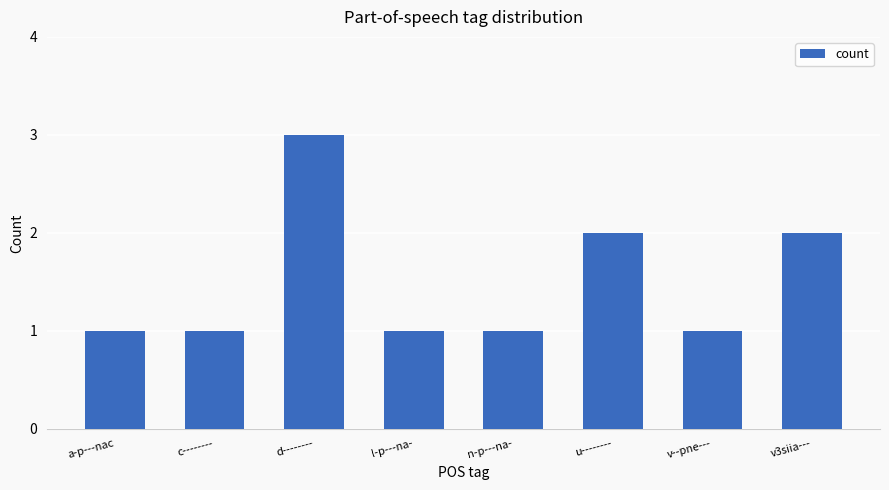

Between d-------- and v--pne---, which is larger?

d--------